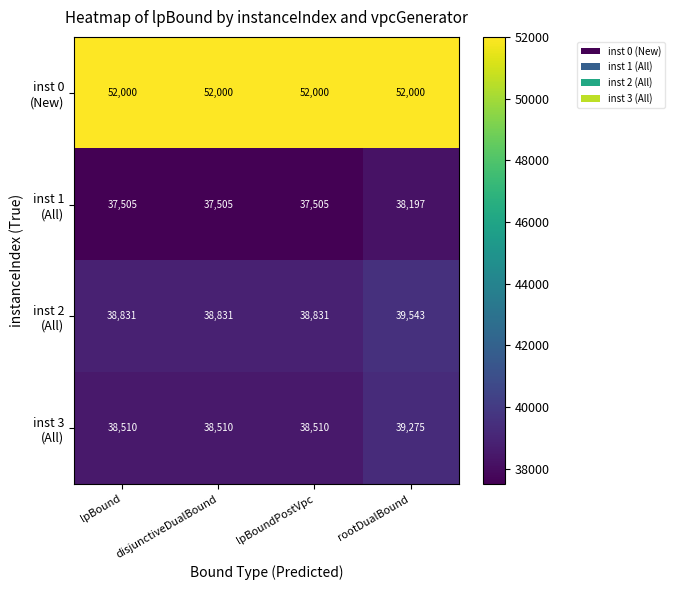

What is the total value across all series at disjunctiveDualBound?

166846